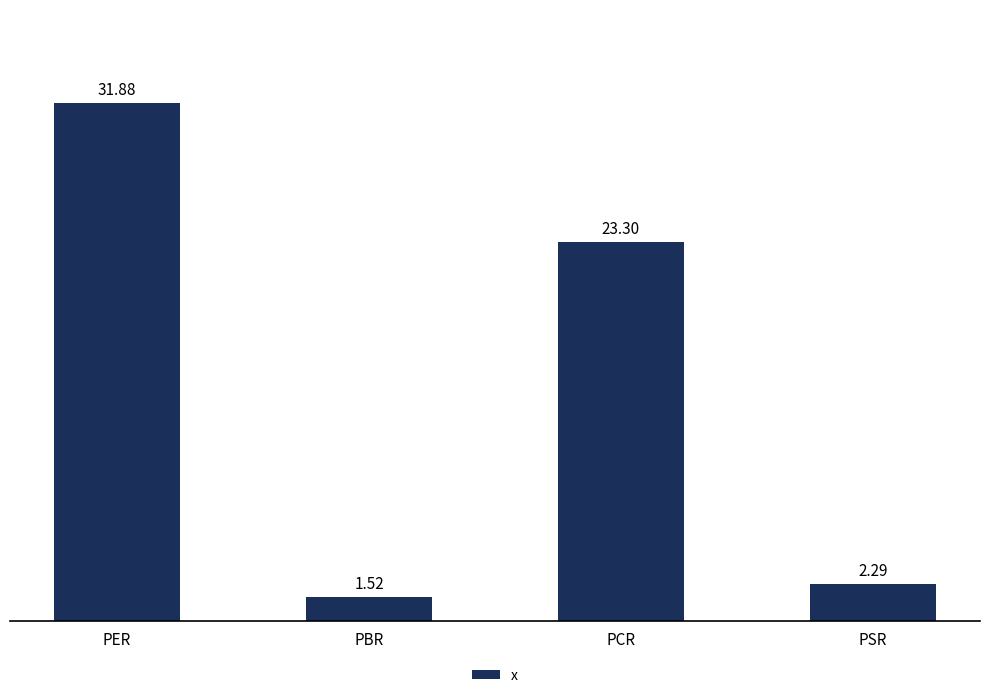

List the labels in order of value, smallest first.

PBR, PSR, PCR, PER